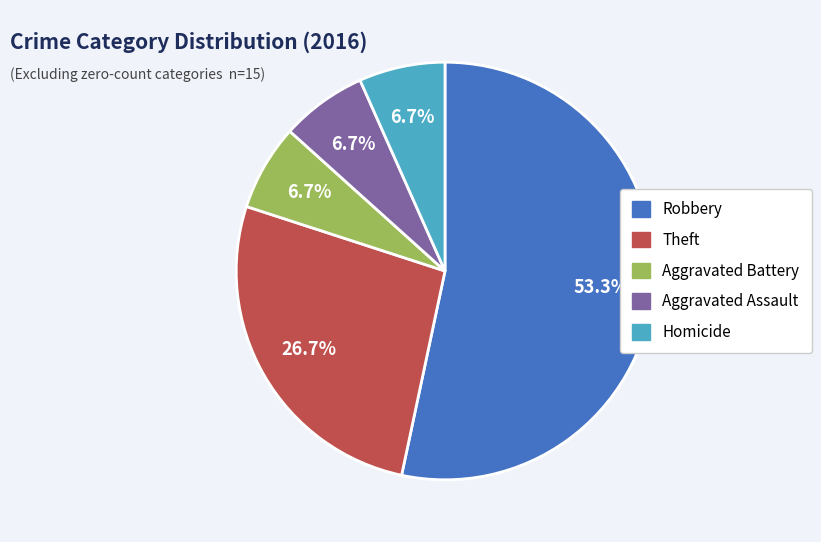

Approximately how many times larger is the value at Homicide compared to Aggravated Assault?

1.0